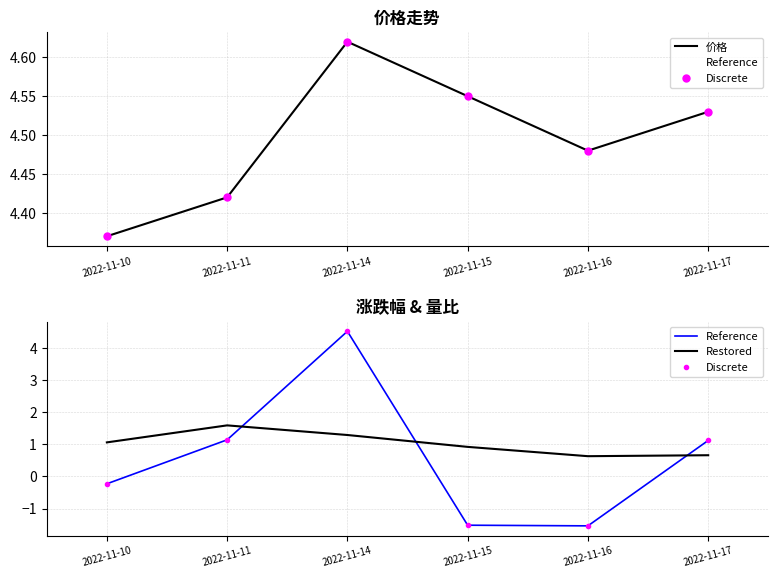

The value of Reference at 2022-11-16 is -1.5. True or false?

True